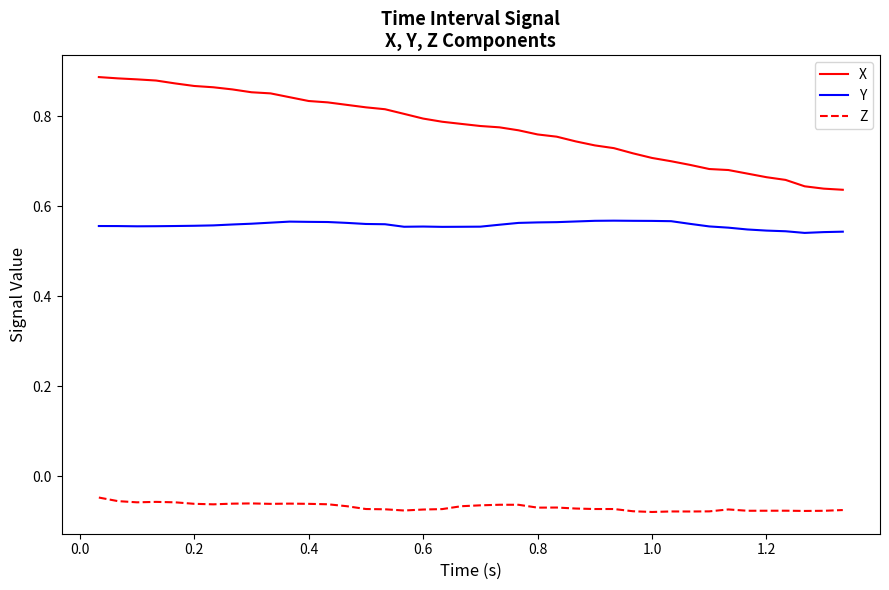

Which series has the largest total across all categories?

X